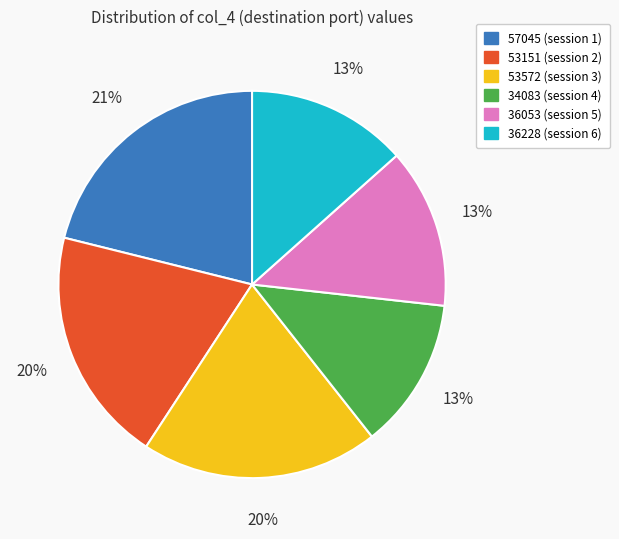

To the nearest percent, what percentage of the pie is 34083?

13%